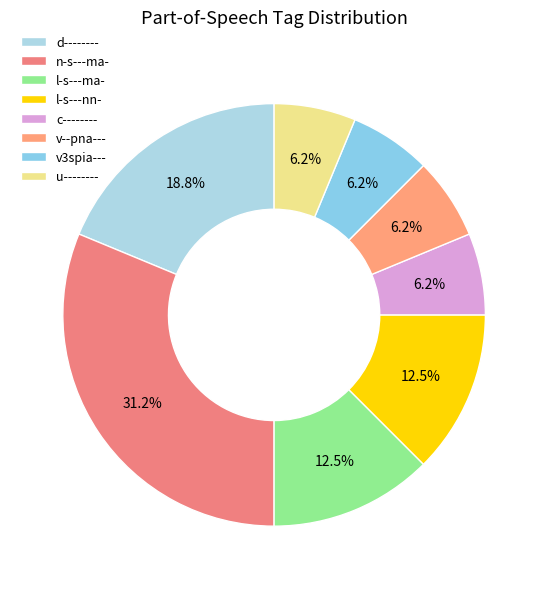

Count the number of slices in the pie.

8